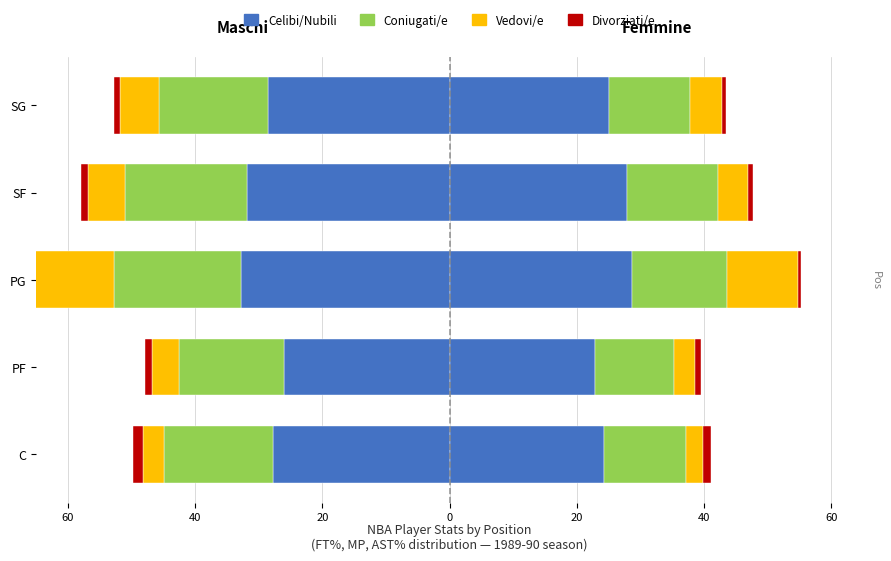

The Vedovi/e series shows -13.8 at PG. True or false?

True